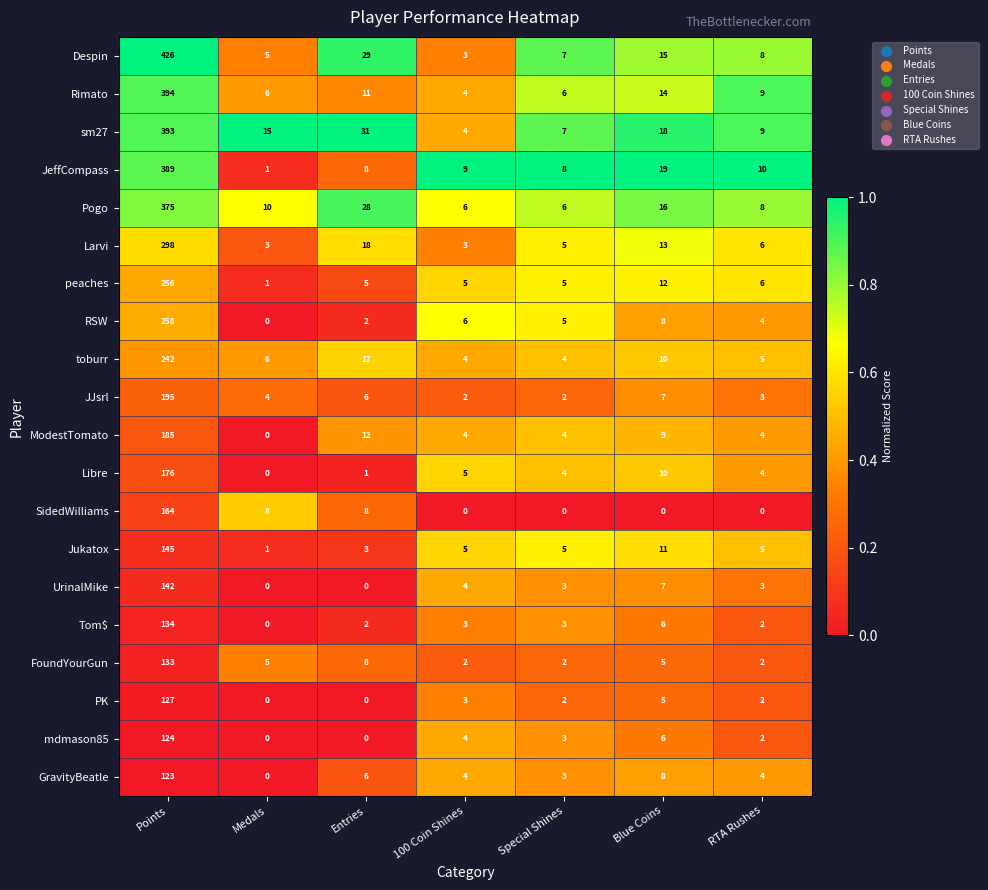

At which category is the sum across all series the highest?

Points